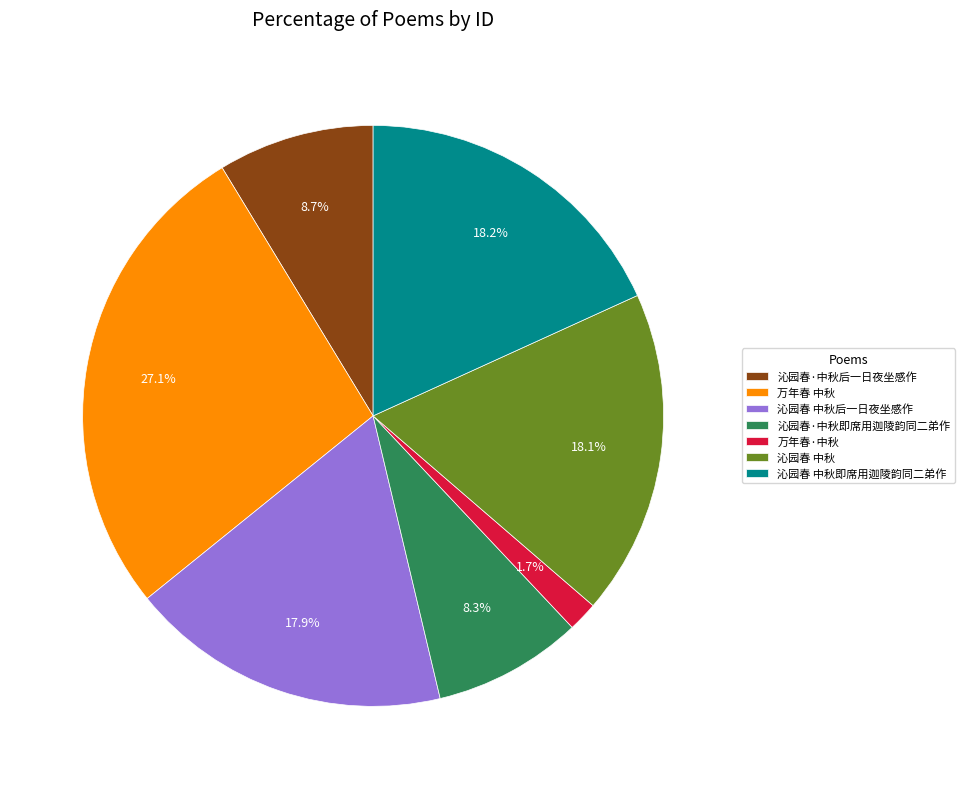

The 沁园春 中秋即席用迦陵韵同二弟作 slice represents 18% of the pie. True or false?

True